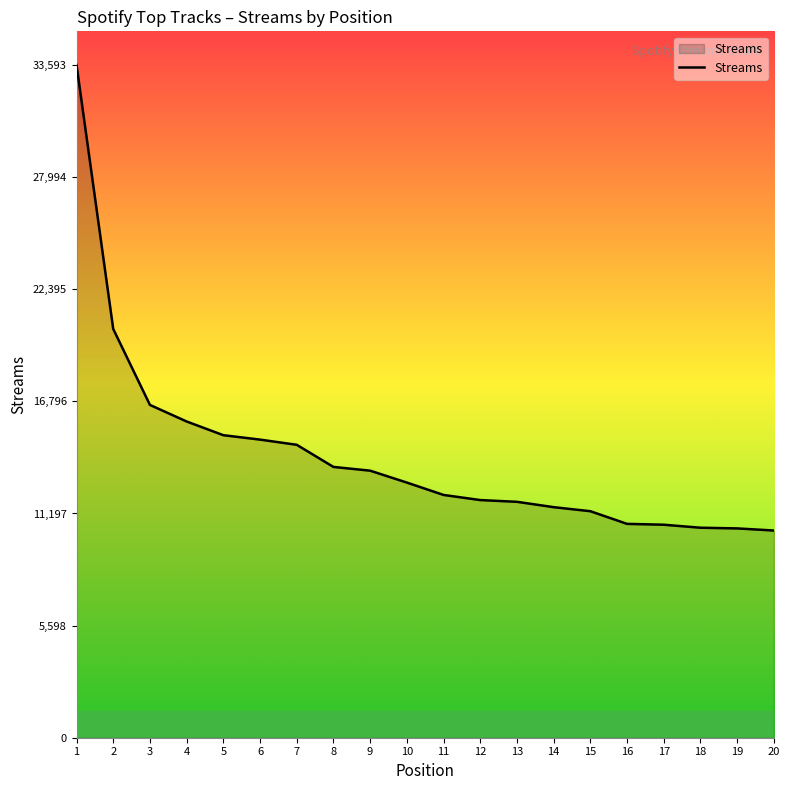

Does the chart display data point markers on the line(s)?

No